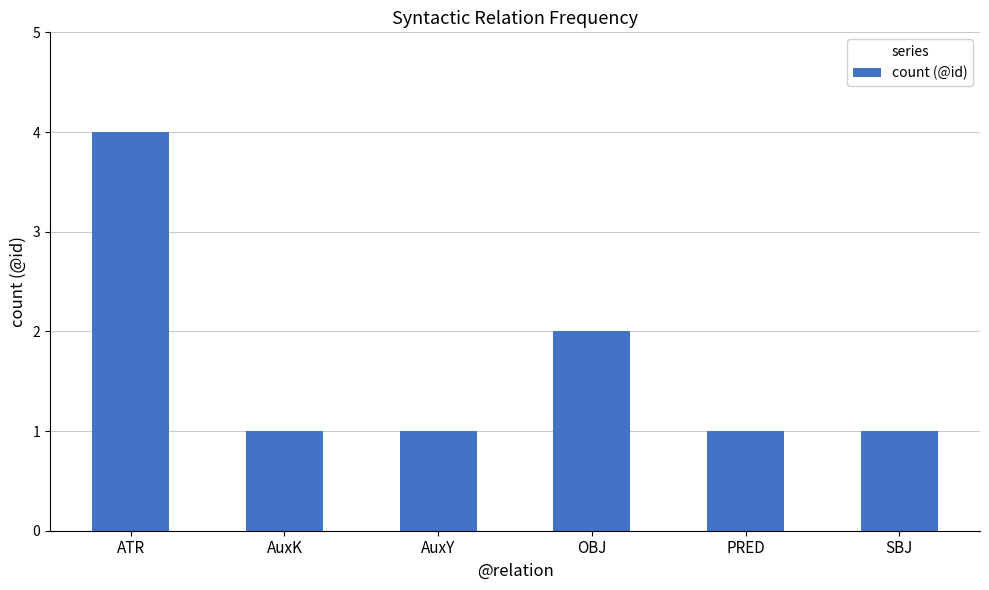

How many bars are there in total?

6